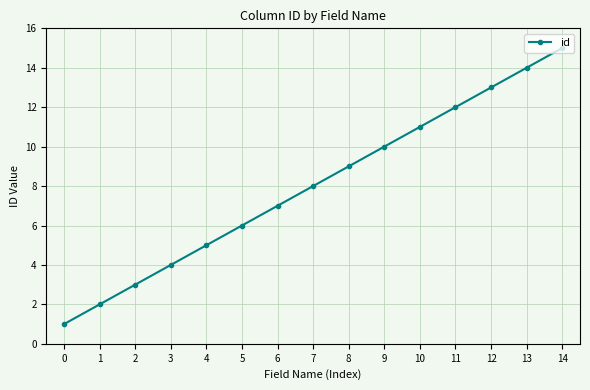

Count the number of categories in the chart.

15